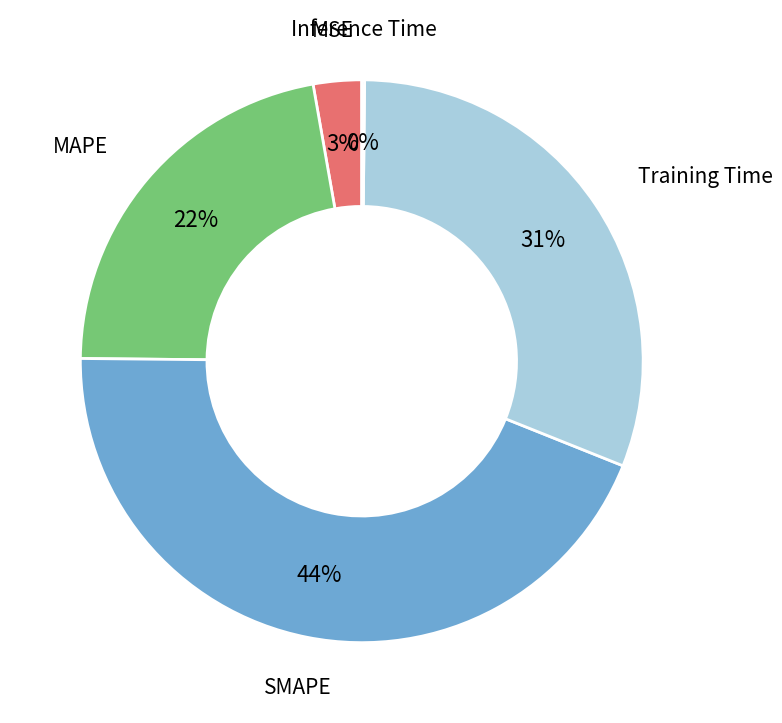

Does any single category account for the majority?

No